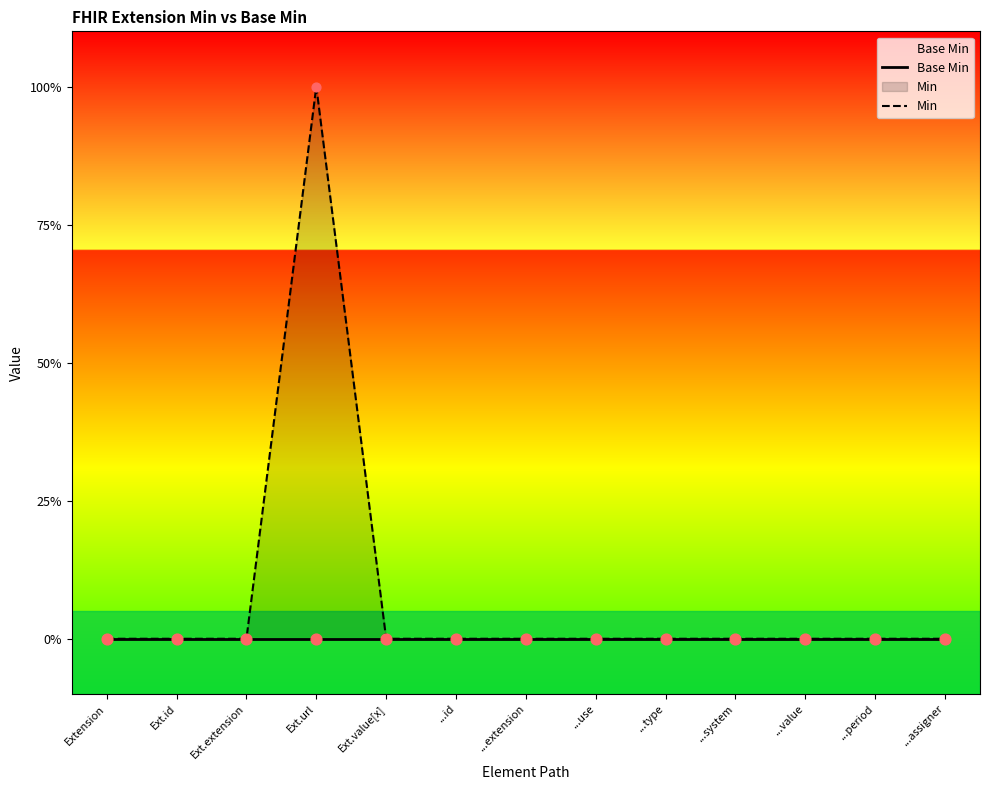

Which series has the largest Y range (max minus min)?

Min